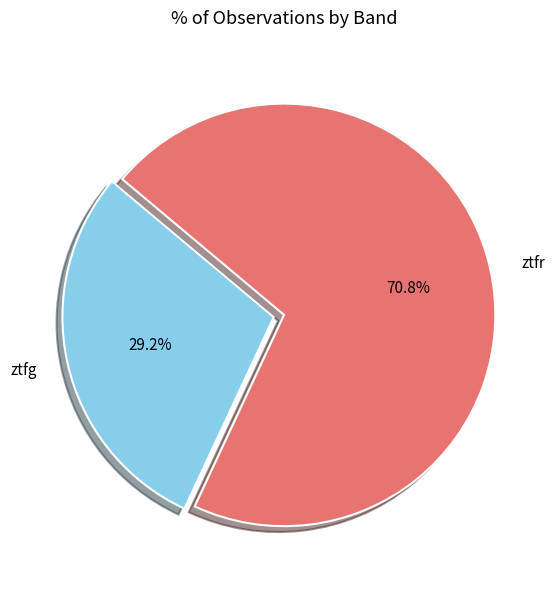

Which slice is the largest?

ztfr